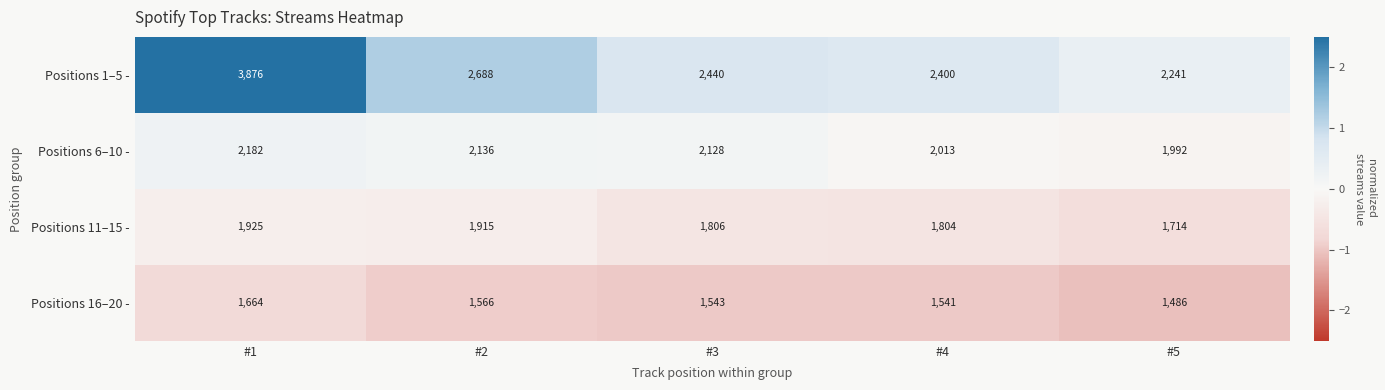

Which category has the lowest value across all series?

#5